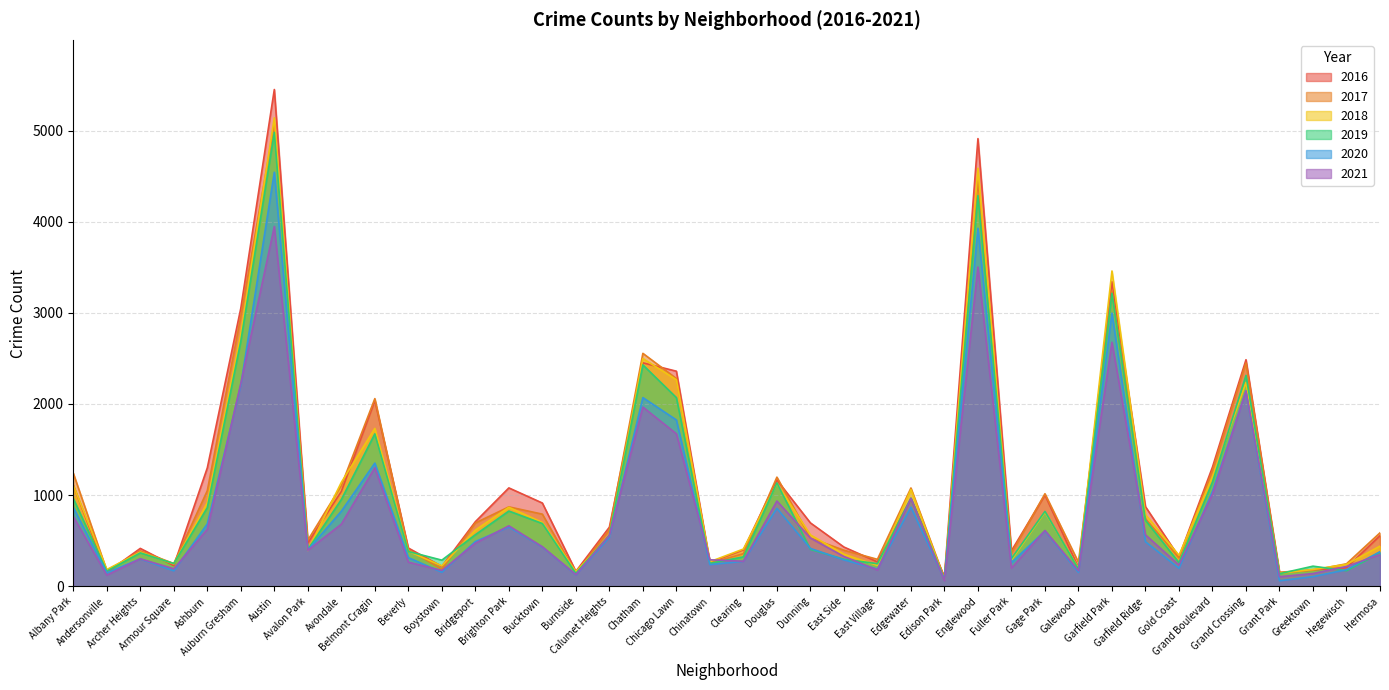

Does the chart display data point markers on the line(s)?

No